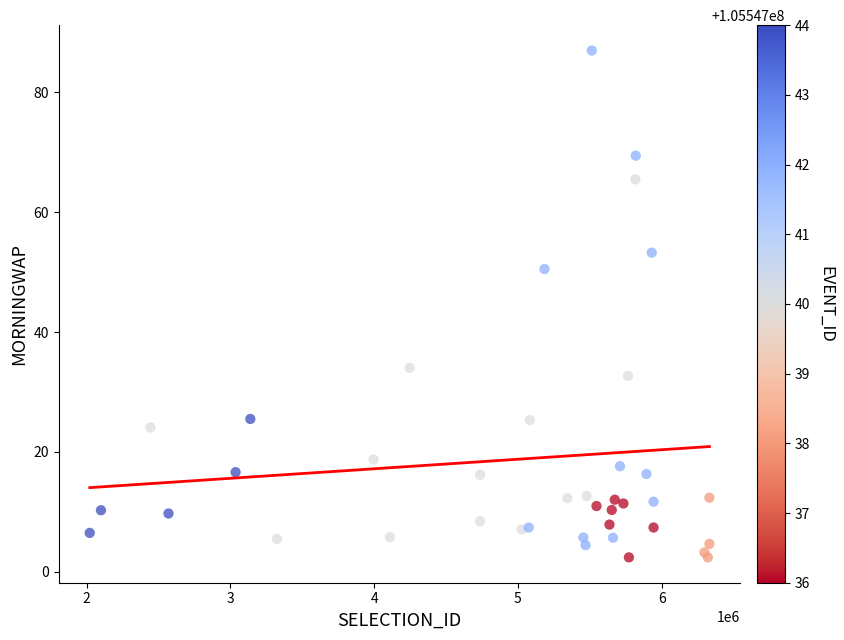

What Y value in the scatter plot is closest to 44?

50.5